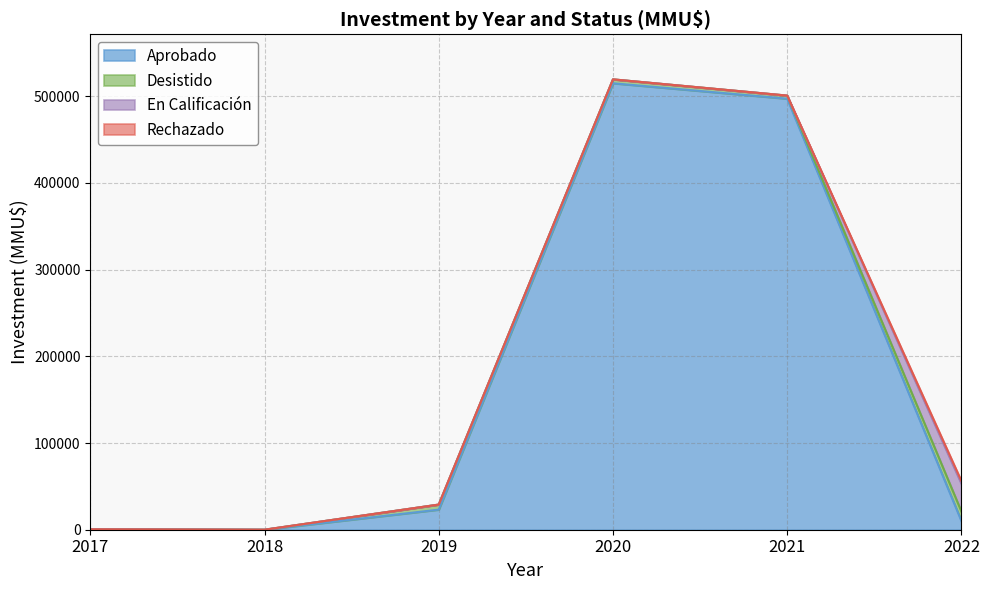

What is the maximum value for Aprobado?

514990